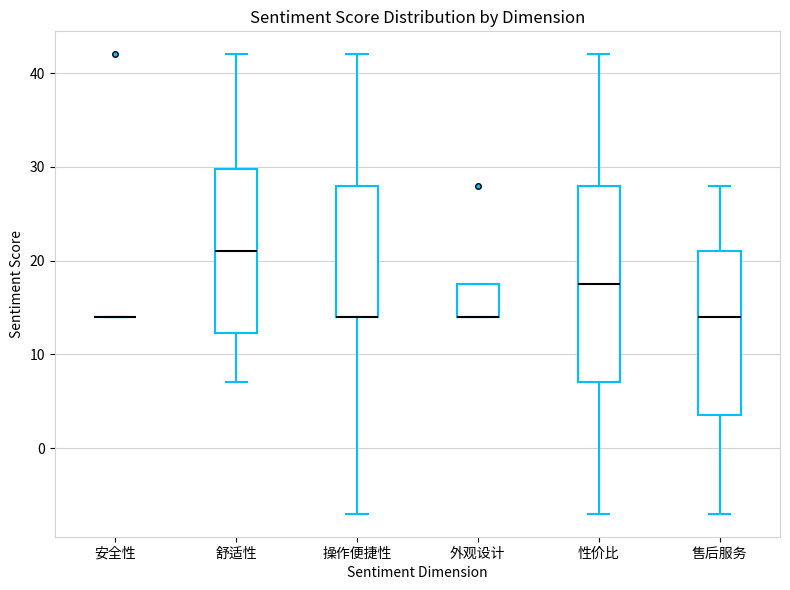

Which box is the tallest, from its lower edge to its upper edge?

性价比